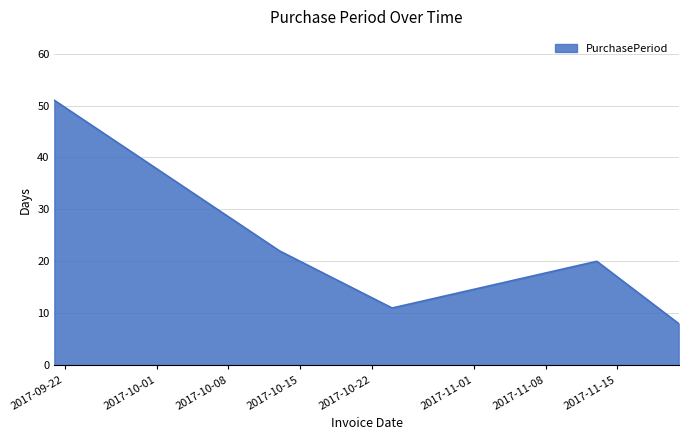

How many lines are shown in the chart?

1